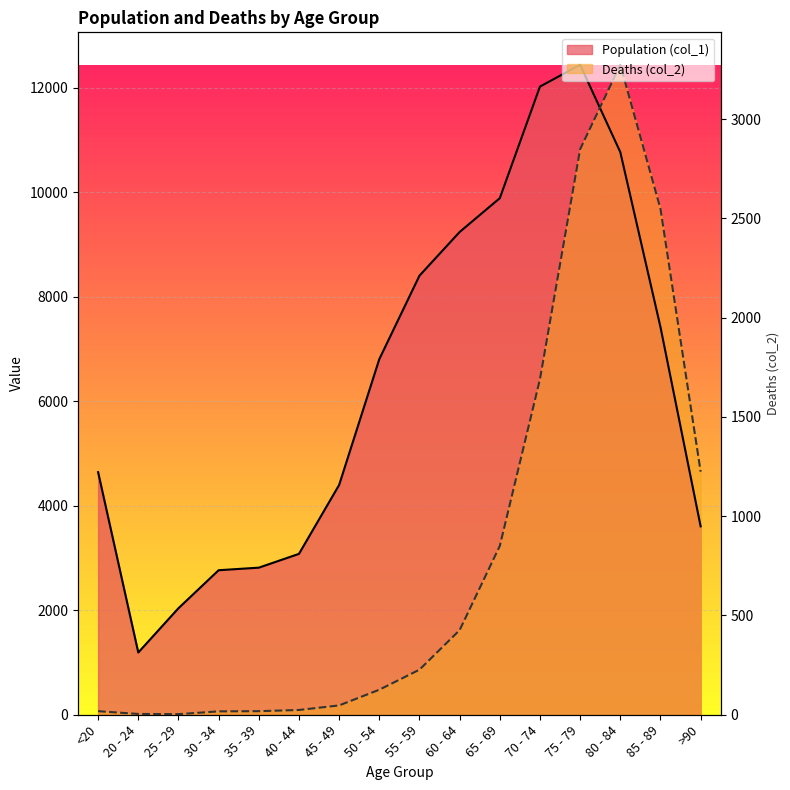

What position from the left is 45 - 49?

7